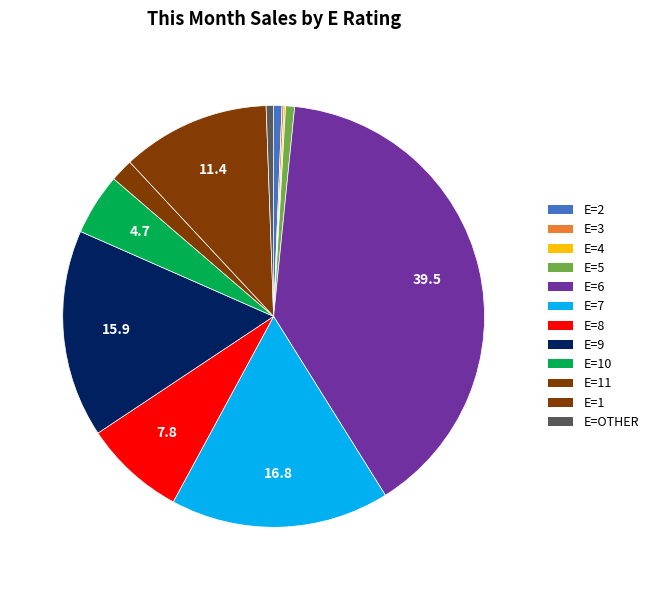

Rank the categories by value from highest to lowest.

6, 7, 9, 1, 8, 10, 11, 5, 2, OTHER, 3, 4